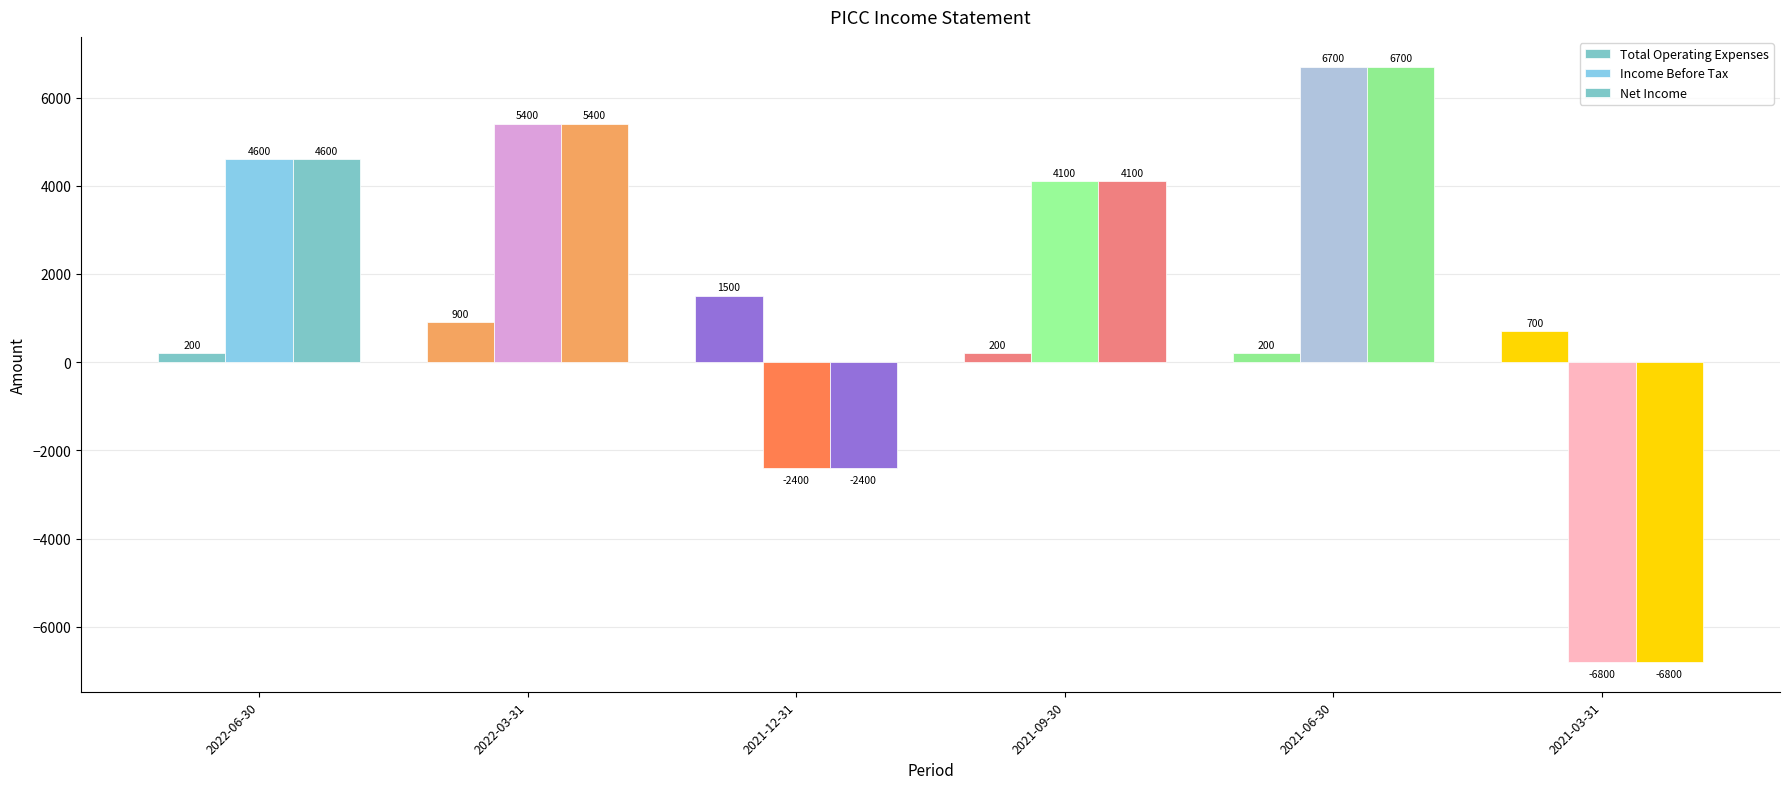

How many groups of bars are there?

6